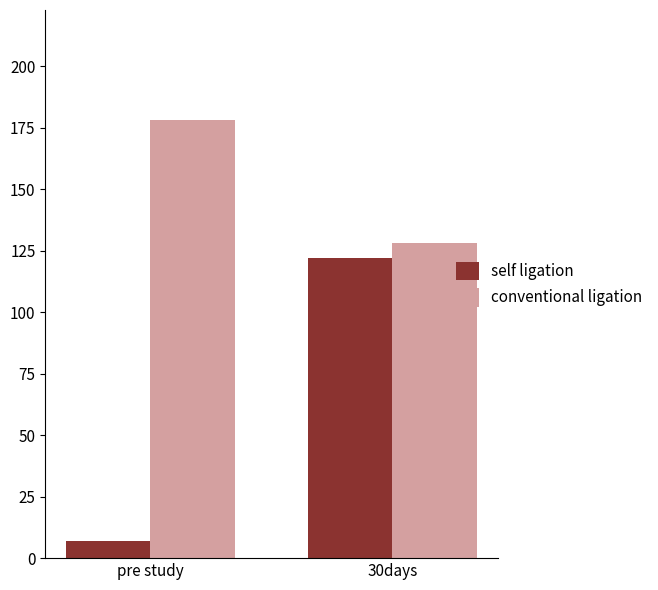

What are all the series names shown in the legend?

self ligation, conventional ligation